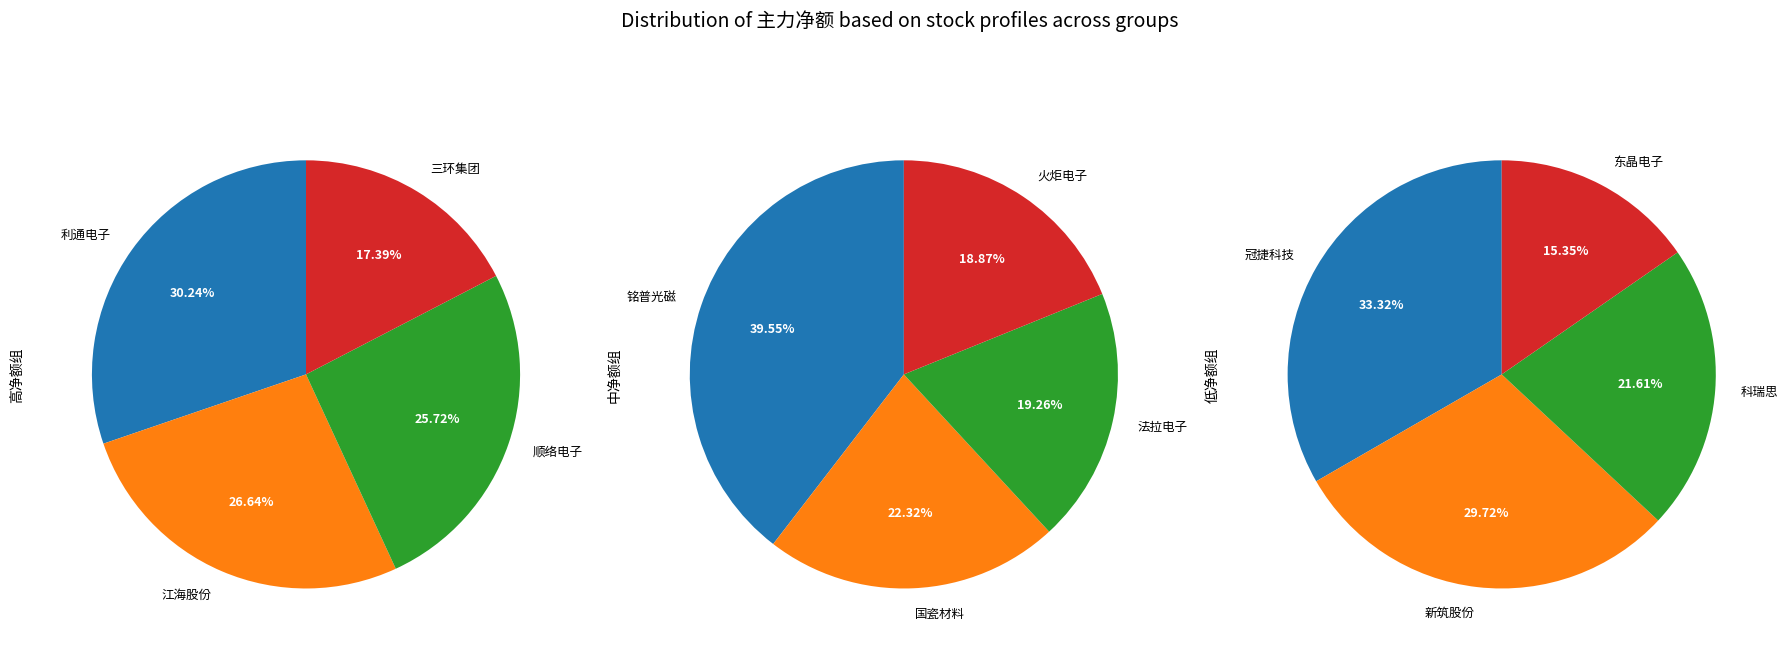

How many slices are in this pie chart?

12